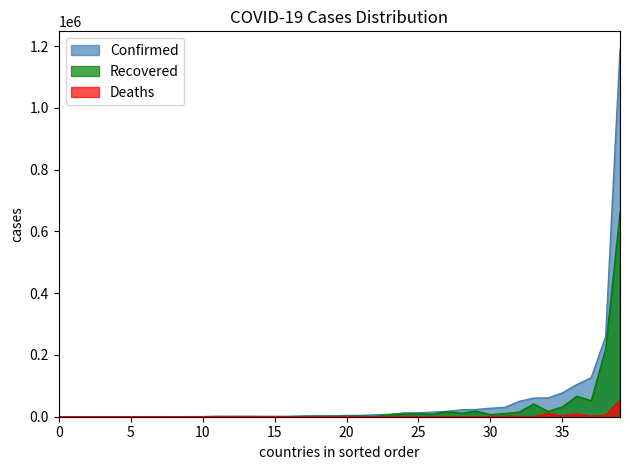

True or false: Recovered has a value of 435 at Andorra.

False